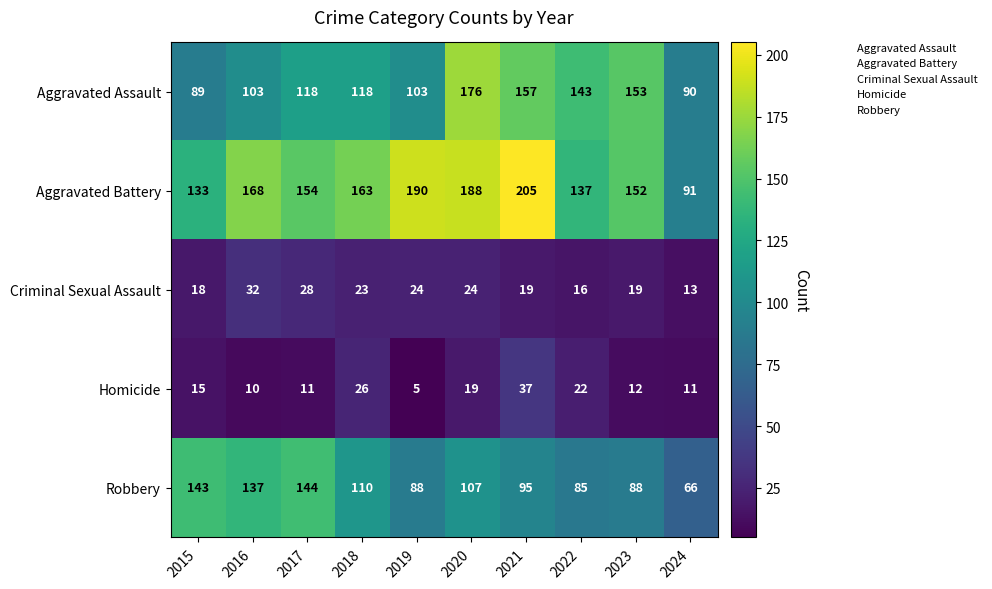

The value of Homicide at 2017 is 6. True or false?

False